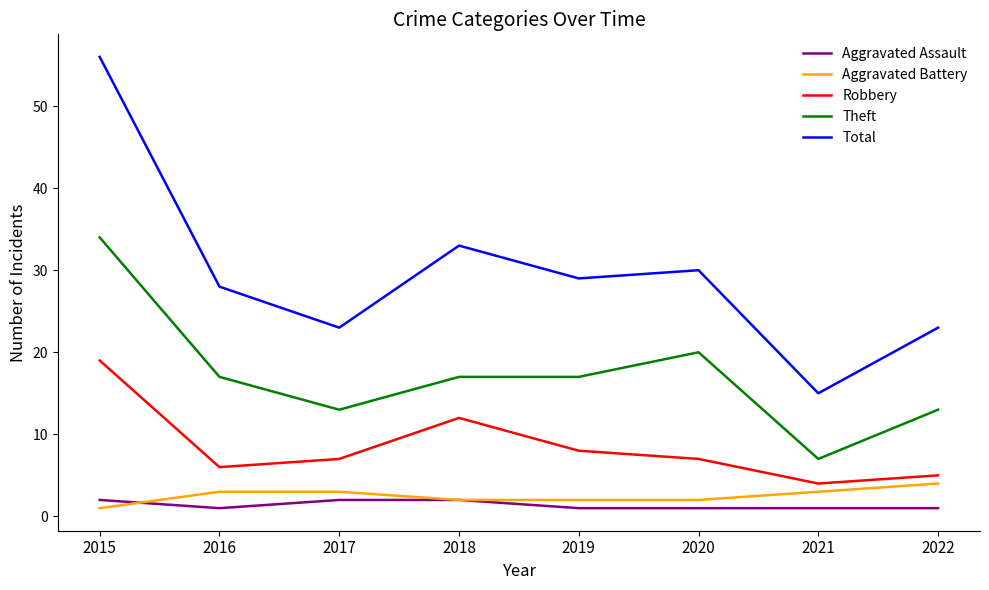

True or false: Theft and Aggravated Assault cross at least once.

False